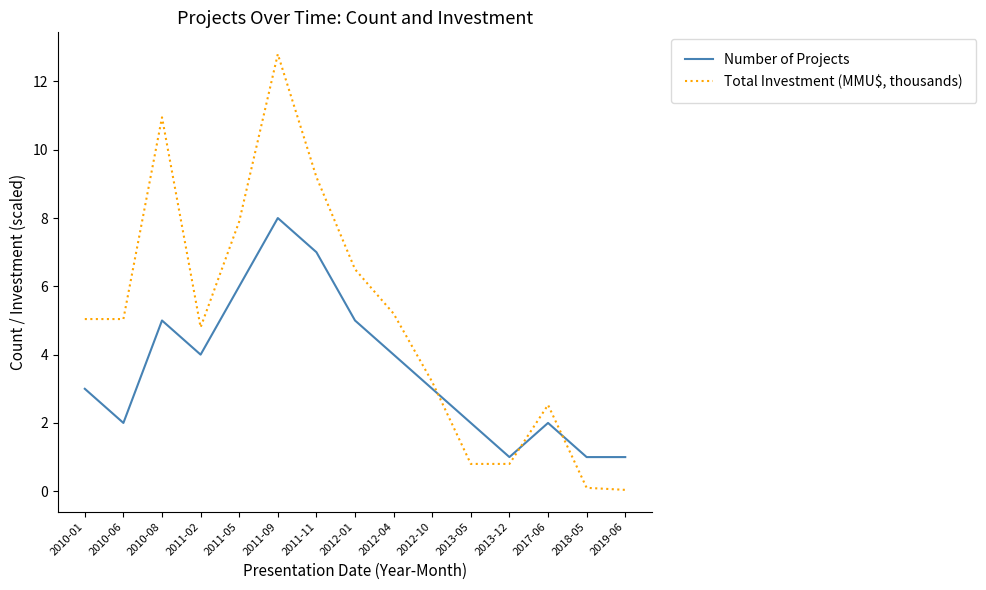

Does the chart have visible grid lines?

No